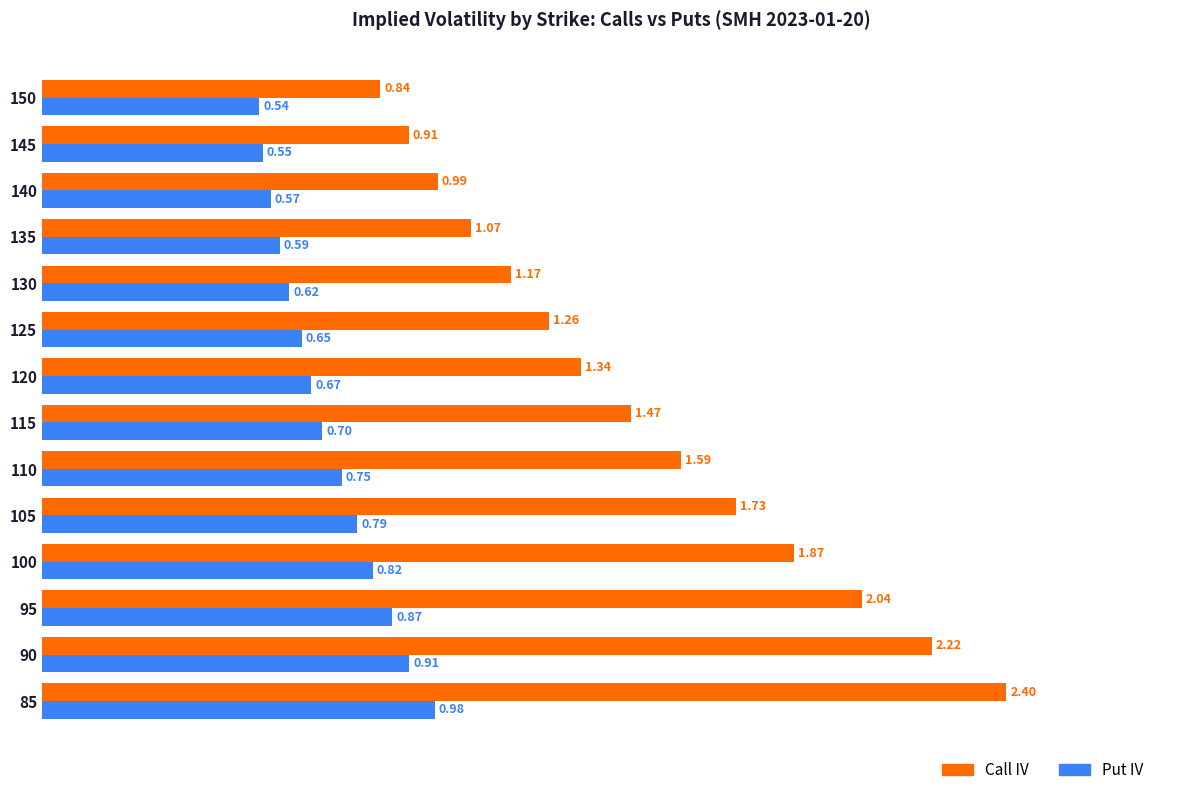

Which series has the largest total across all categories?

Call IV